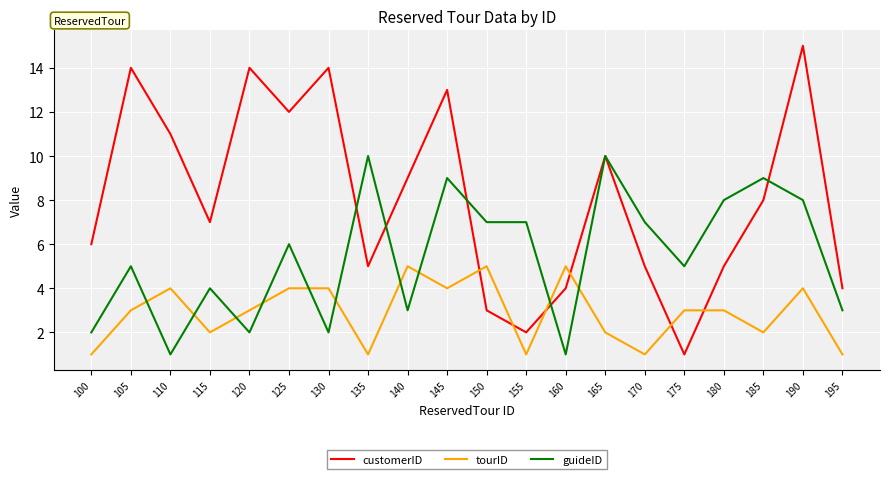

What is the maximum value shown in the chart?

15